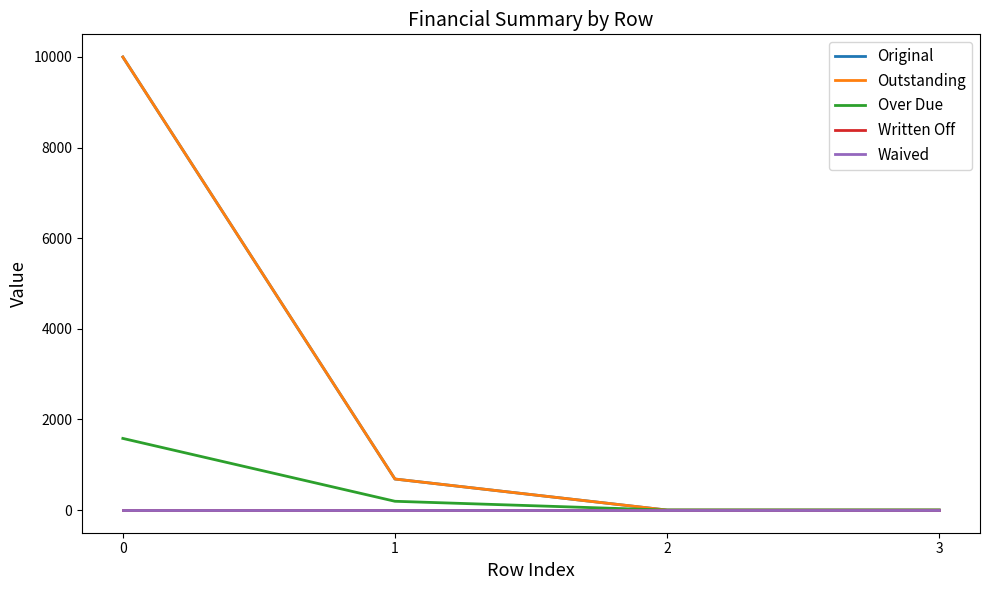

Which series has the largest range (max minus min)?

Original